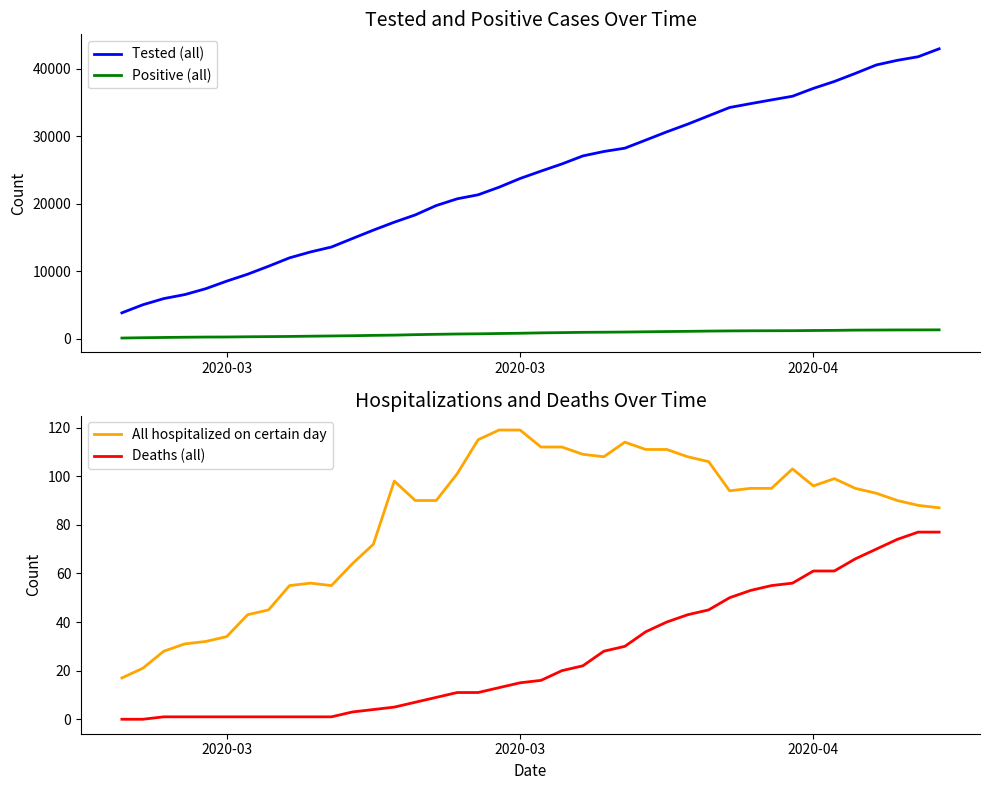

At how many categories does at least one series exceed 11255?

32